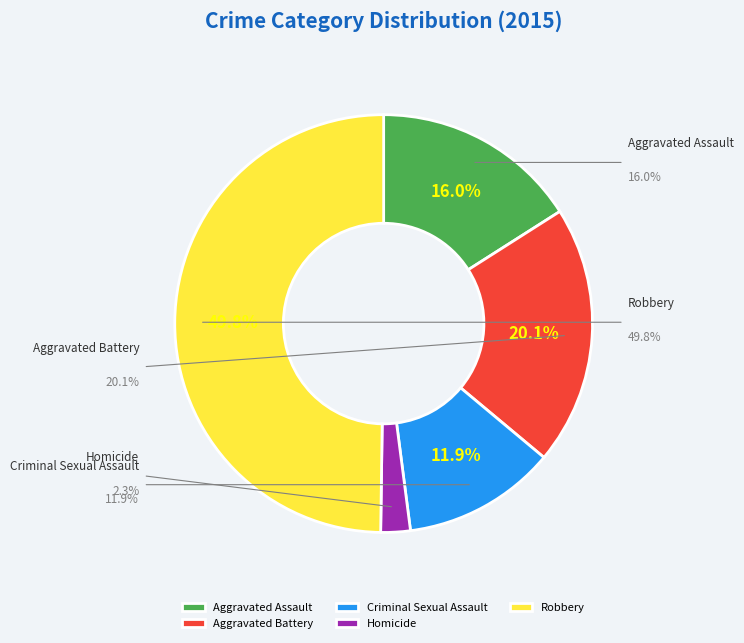

Is there any slice that represents more than half of the pie?

No